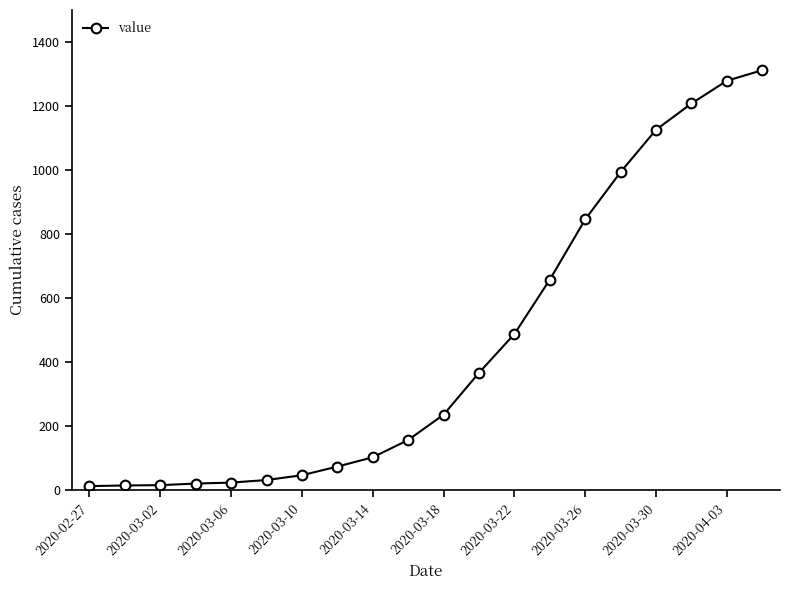

What is the average value?

451